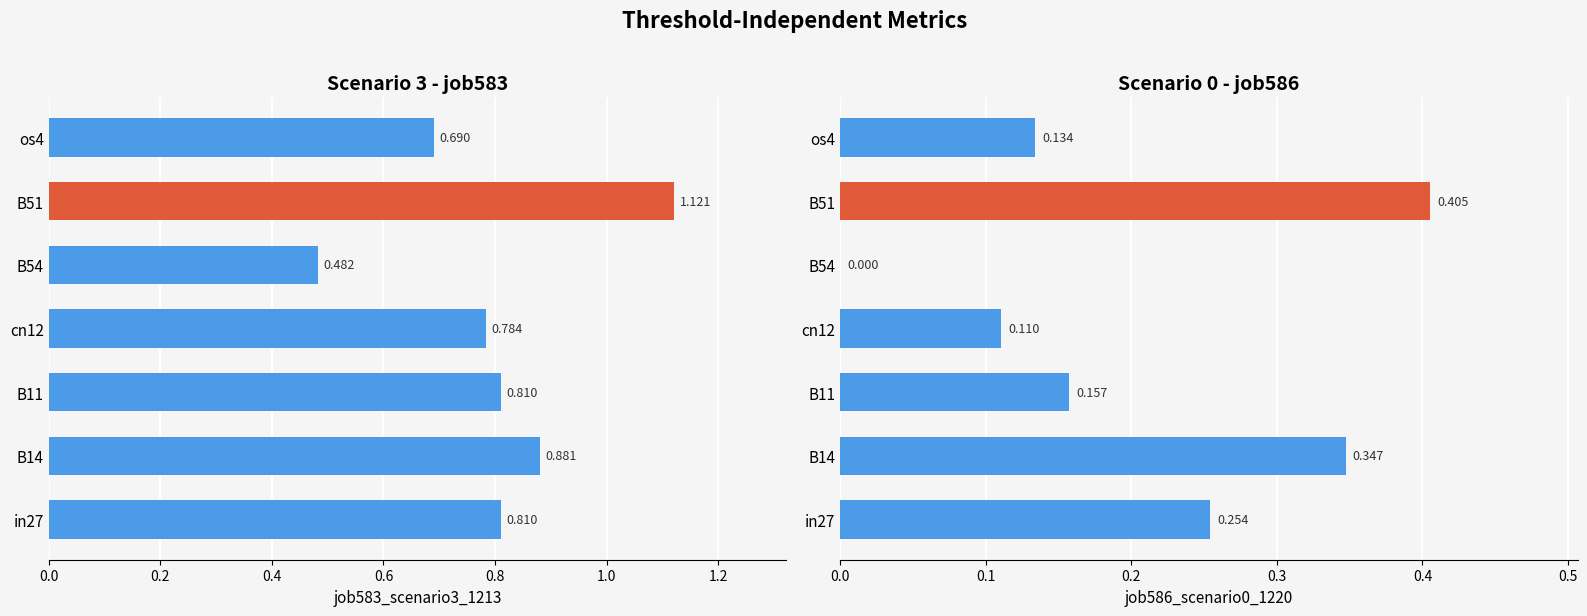

What is the sum of all job586_scenario0_1220 values?

1.4